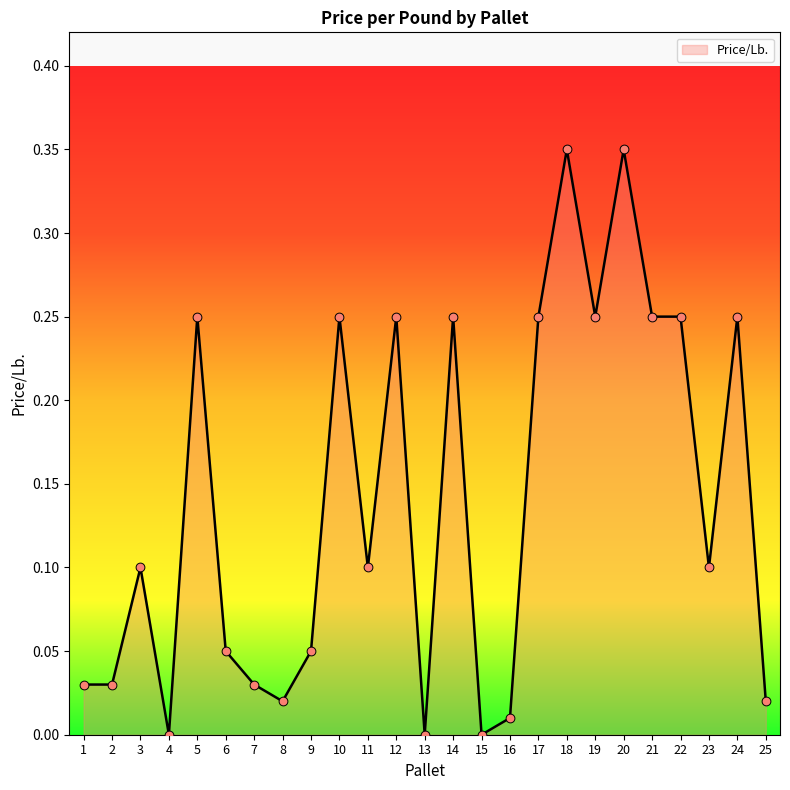

Between 22 and 7, which is larger?

22